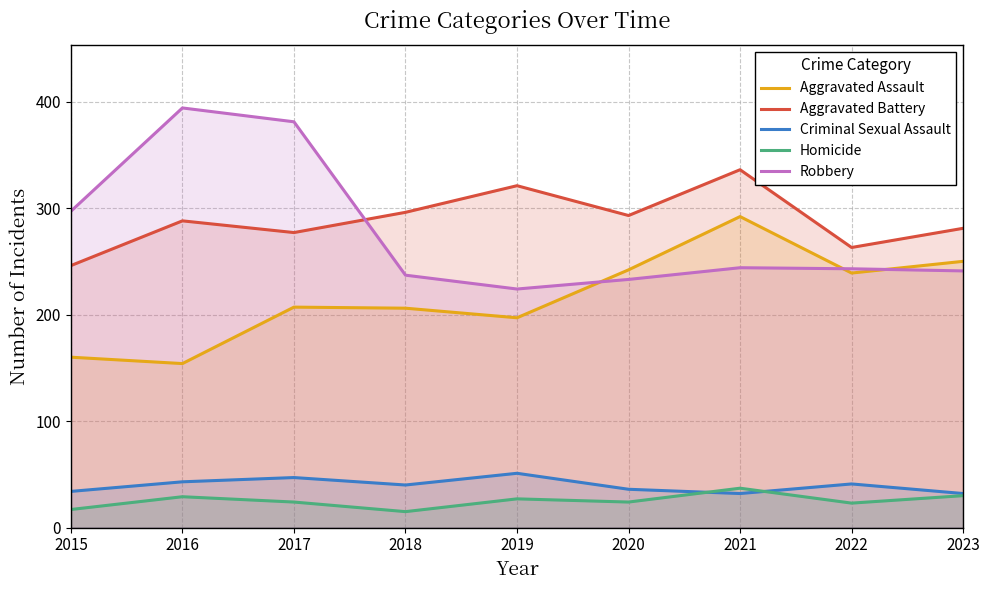

In Robbery, how many points are lower than both neighbors (excluding endpoints)?

1